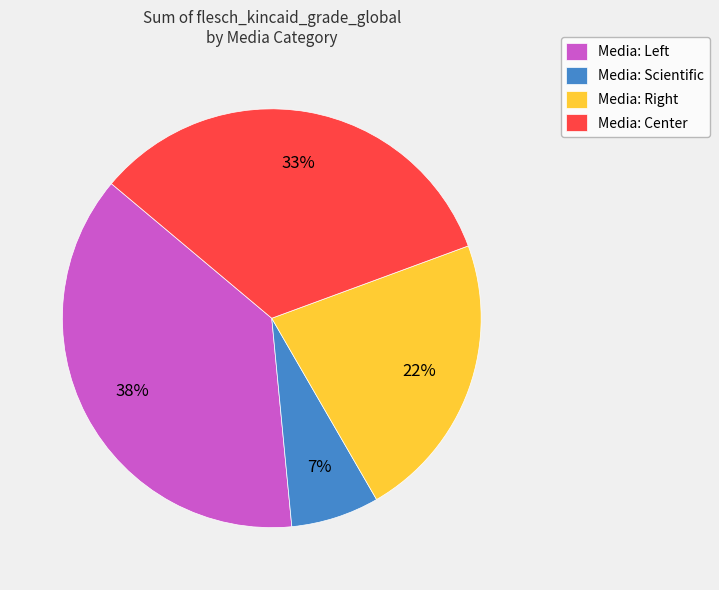

Which slice is the largest?

Media: Left